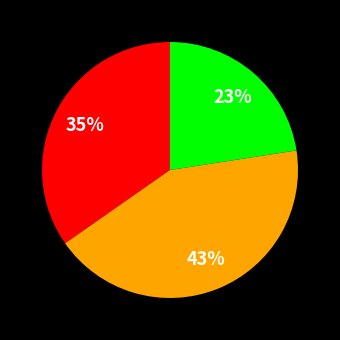

Is there any slice that represents more than half of the pie?

No